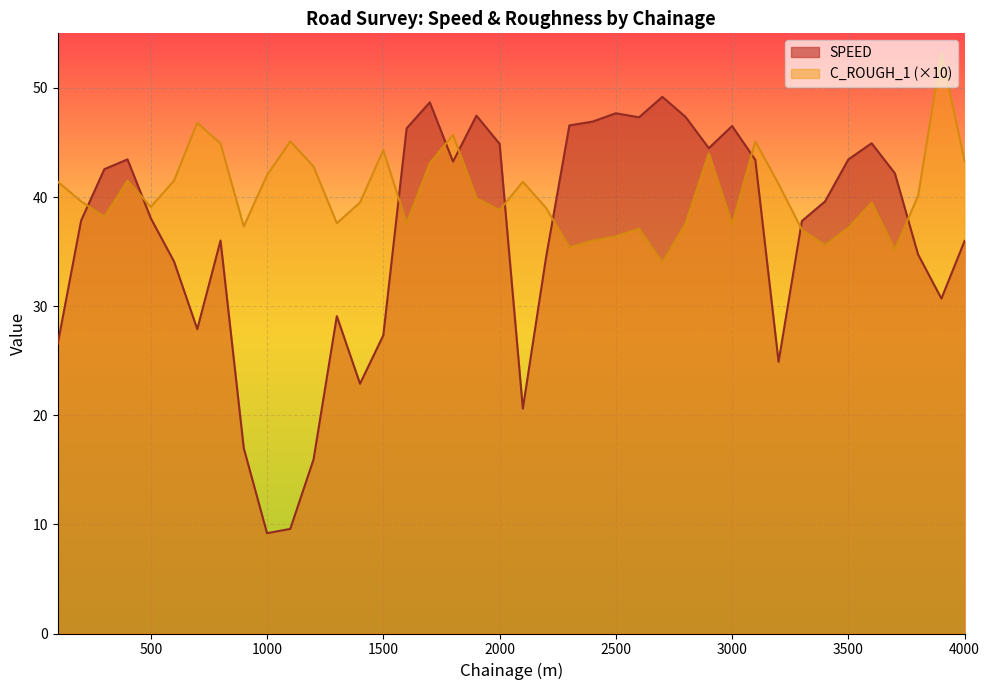

Which series has the largest total across all categories?

C_ROUGH_1 (×10)